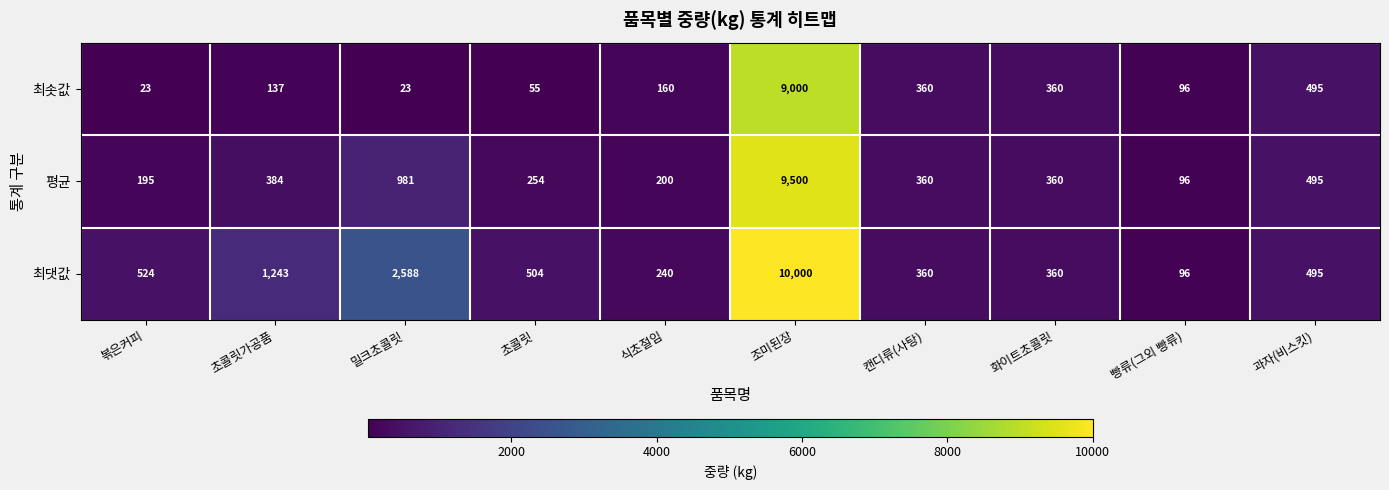

The value of 최솟값 at 볶은커피 is 5. True or false?

False